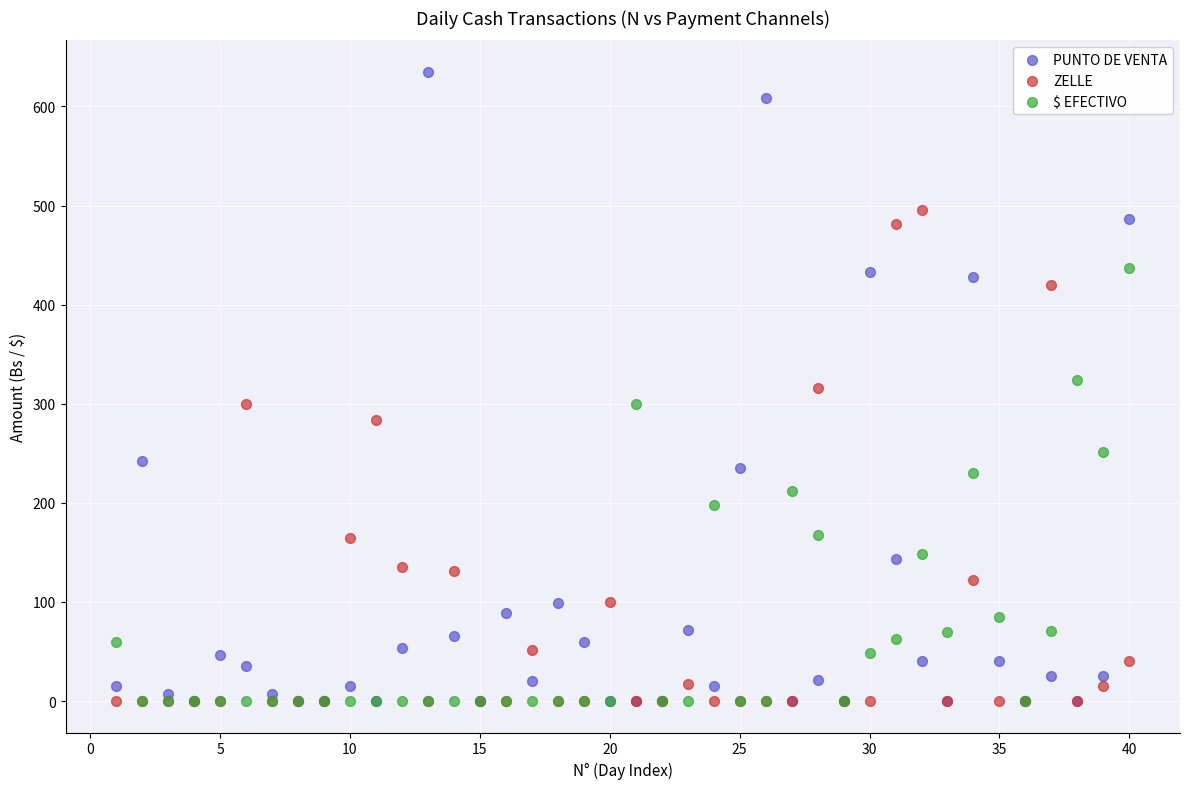

What are all the series names shown in the legend?

PUNTO DE VENTA, ZELLE, $ EFECTIVO